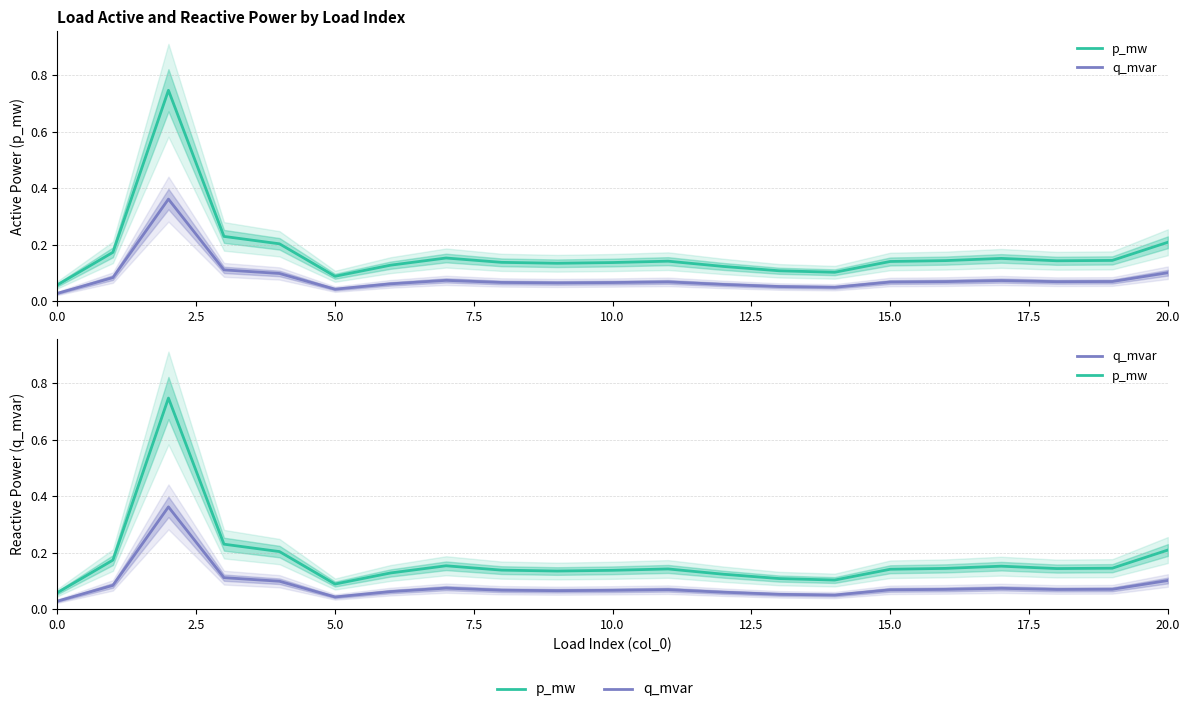

Which has a higher value, 16 or 10.0?

10.0